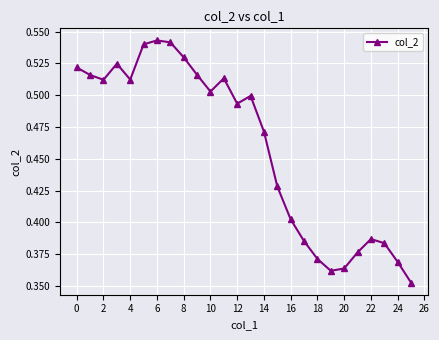

How many values are between 0 and 1?

26